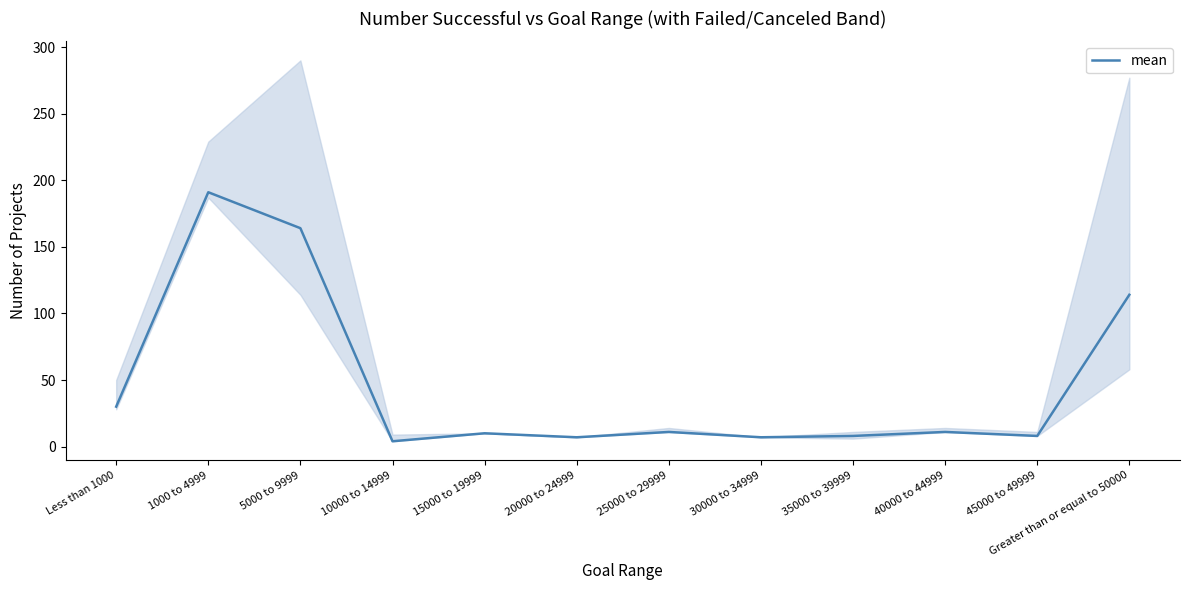

What is the difference between the second highest and second lowest values?

157